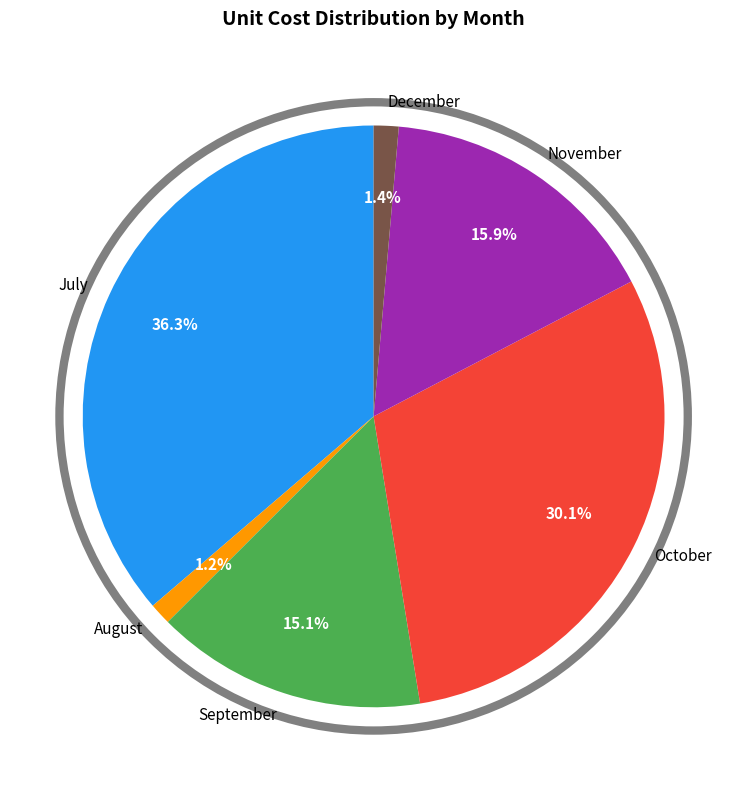

Is July the majority of the pie?

No